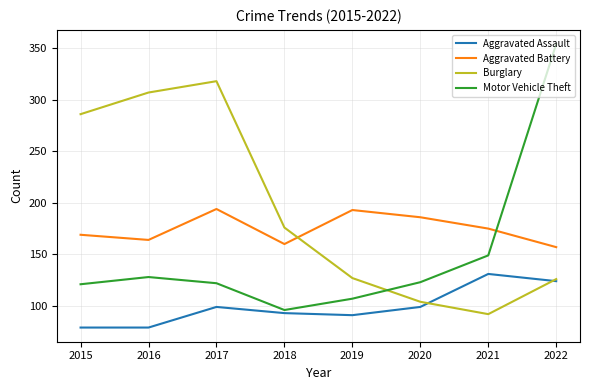

Rank the series by their maximum value, from highest to lowest.

Motor Vehicle Theft, Burglary, Aggravated Battery, Aggravated Assault